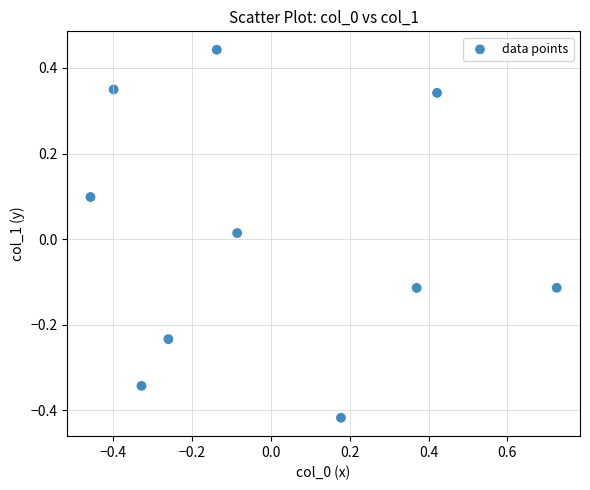

What is the range of X values (max minus min)?

1.2